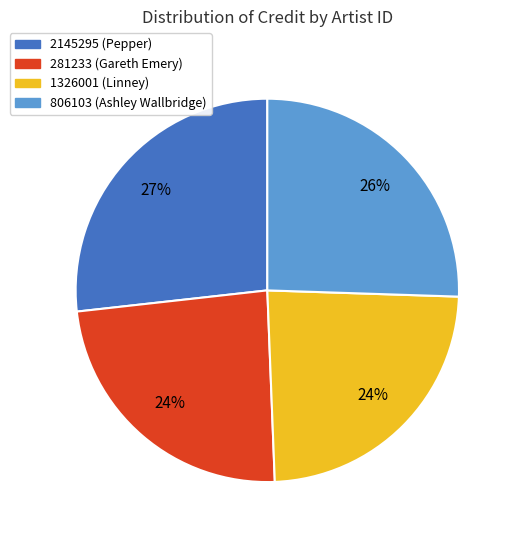

What percentage is the 1326001 (Linney) slice, to the nearest percent?

24%